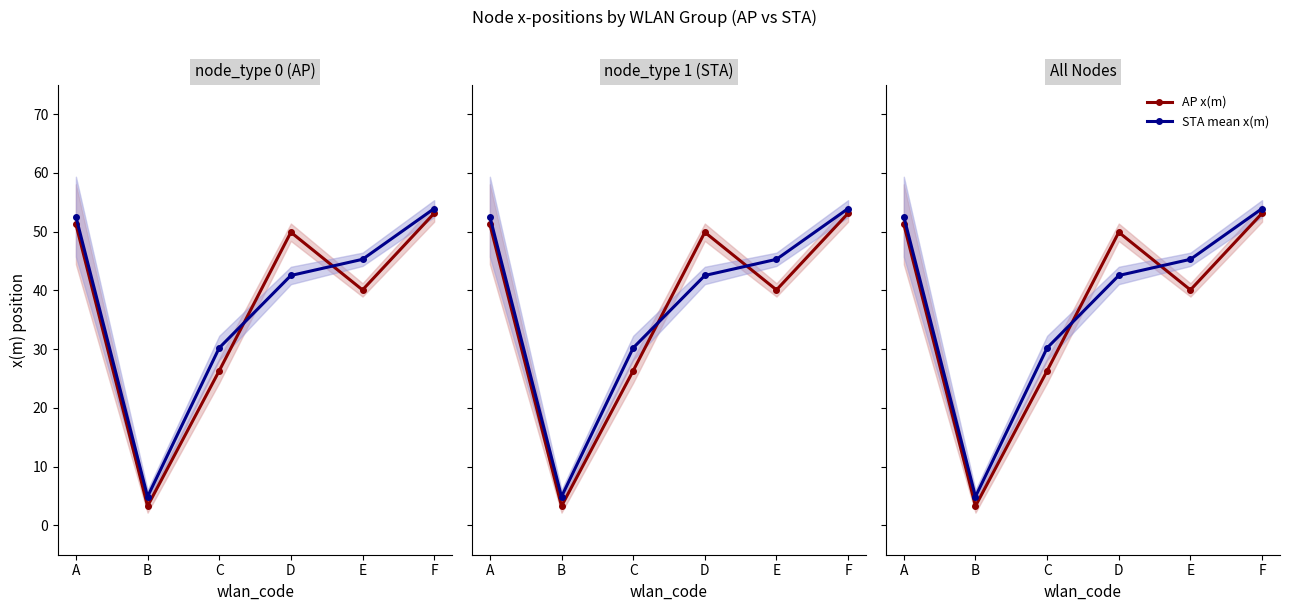

Where is the first local minimum for STA mean x(m)?

B